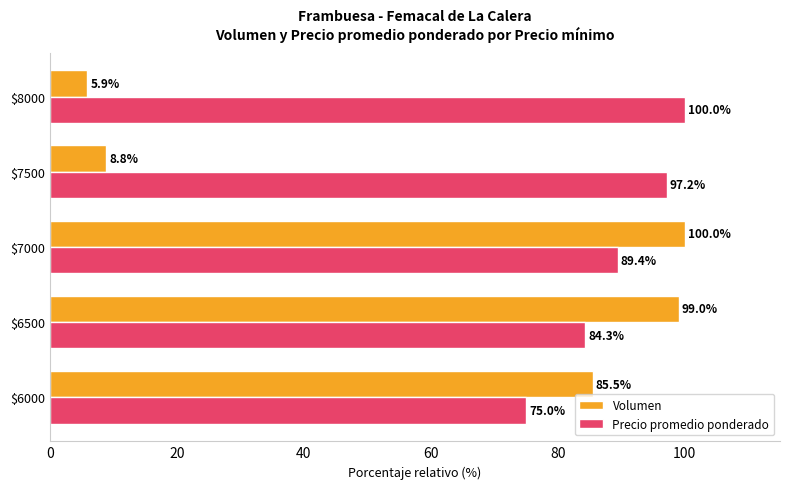

What is the difference between the maximum and minimum values in the Precio promedio ponderado series?

25.0